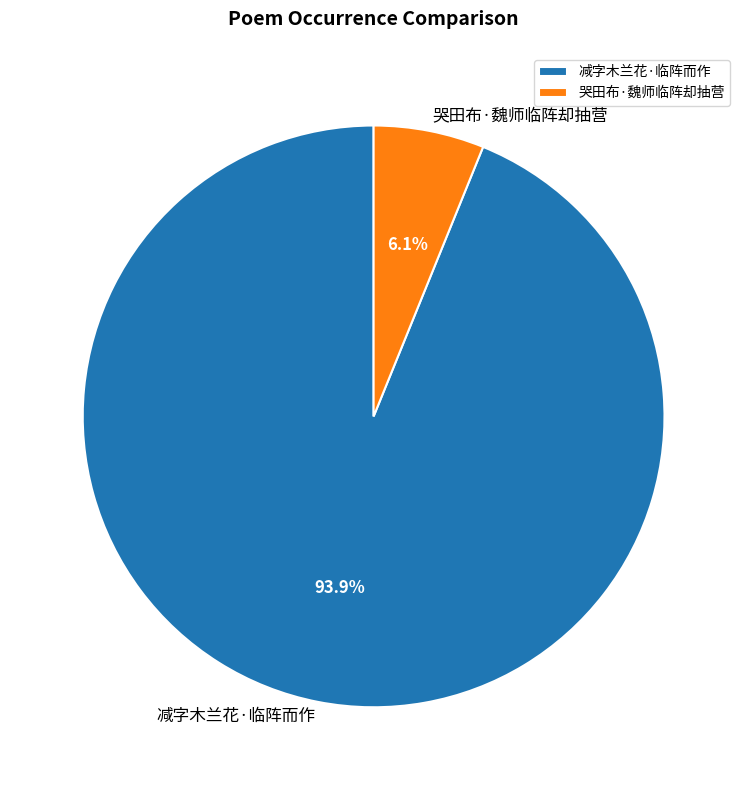

What is the smallest slice in the pie chart?

哭田布·魏师临阵却抽营